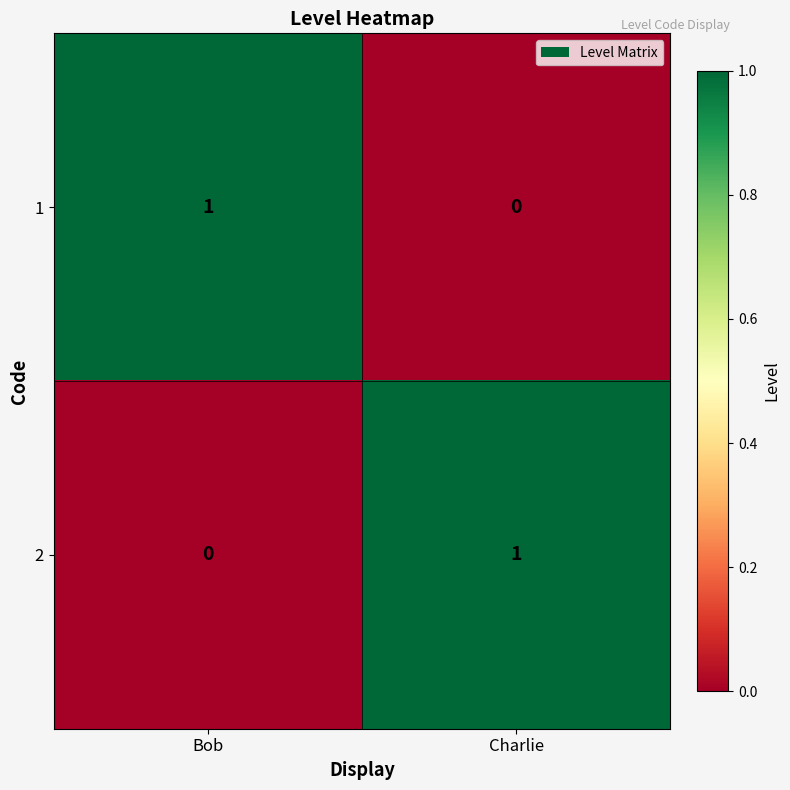

Is the value of 1 at Charlie greater than the value of 2 at Charlie?

No